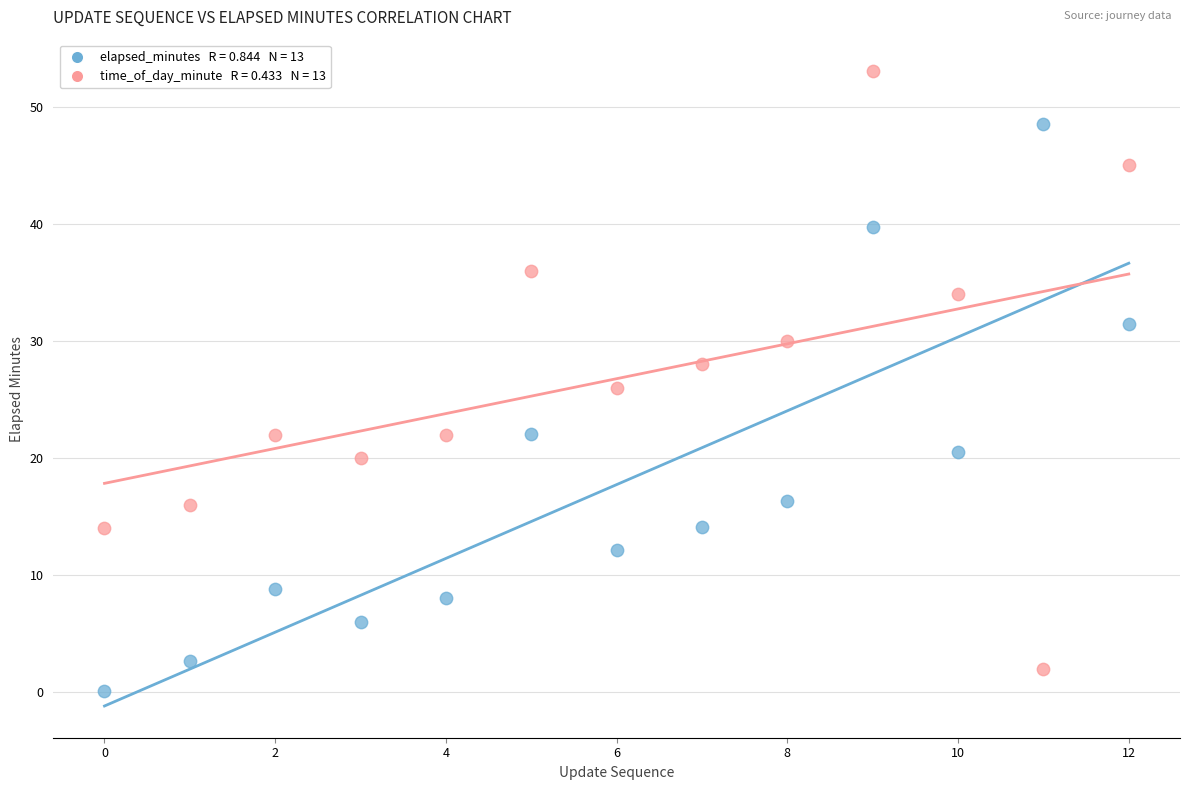

How many data points are displayed?

26